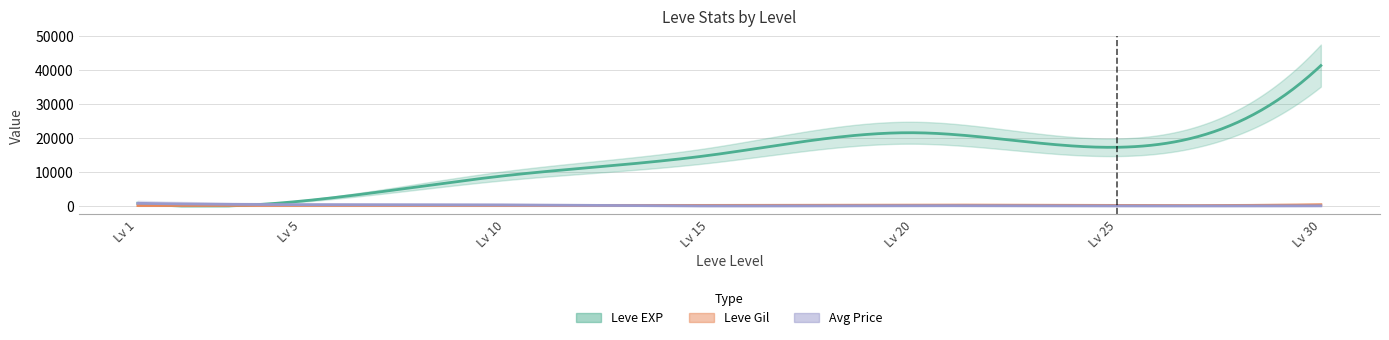

Which series has the widest spread of values?

Leve EXP